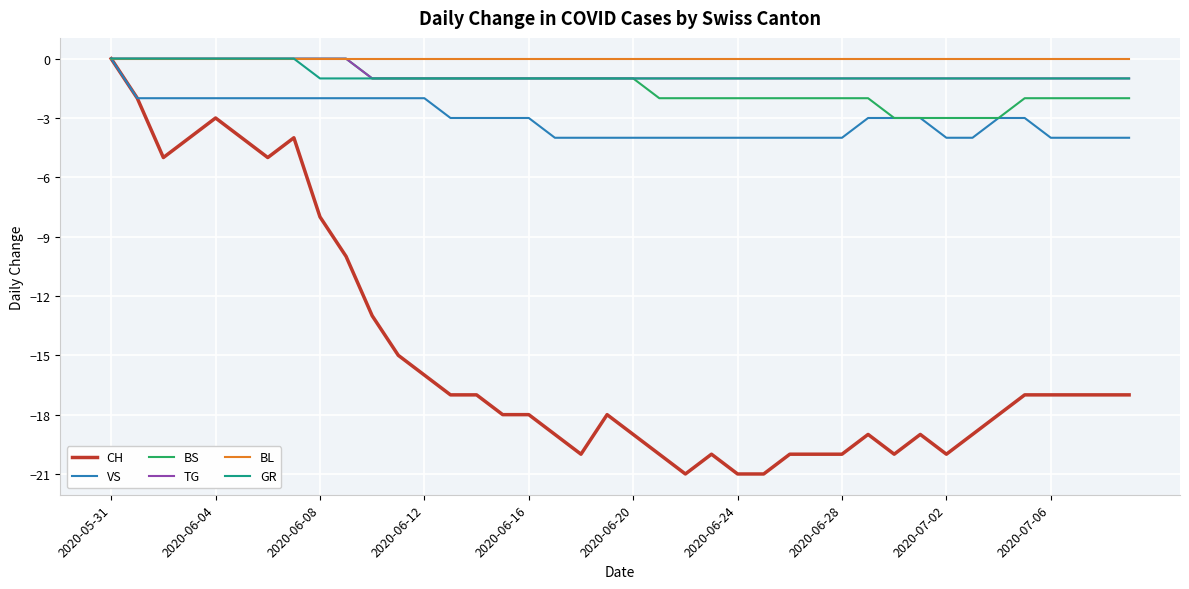

Which series has the largest range (max minus min)?

CH